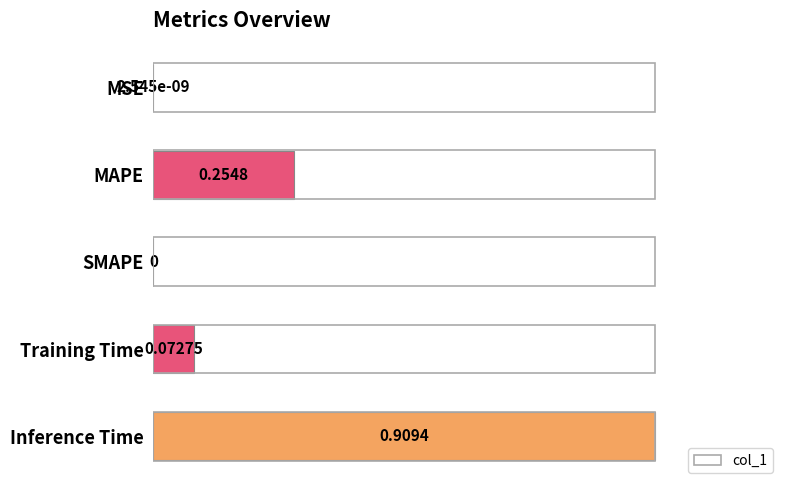

What is the change in value from MAPE to SMAPE?

-0.3